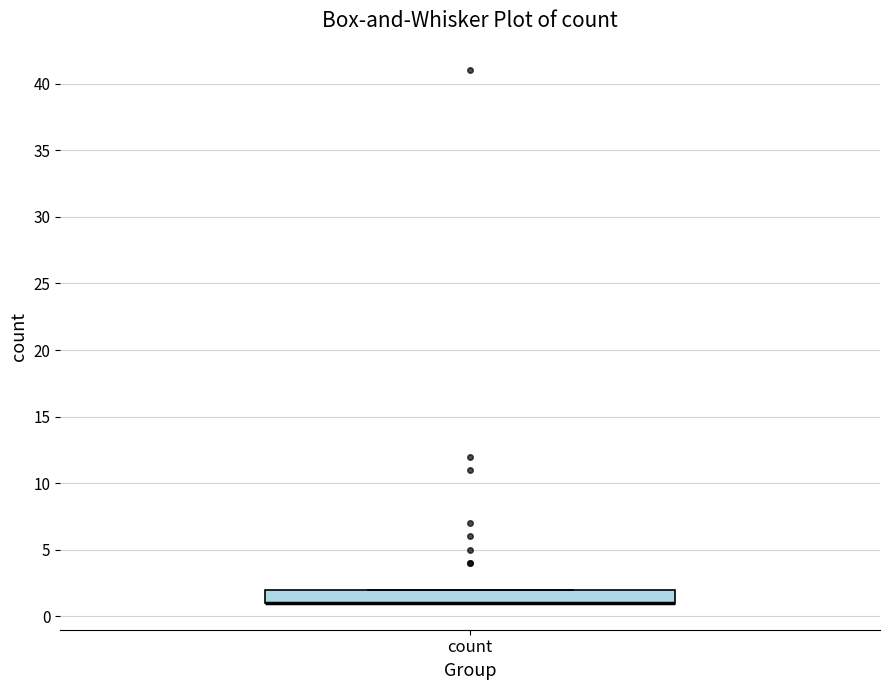

Where is the upper edge of the box for count on the y-axis? The values are not printed on the chart, so give them approximately, as read against the axis.

2